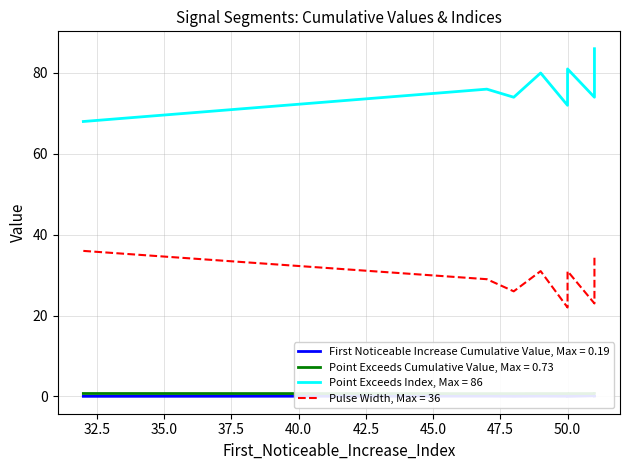

Rank the categories by Point_Exceeds_Cumulative_Value value from highest to lowest.

32, 51, 51, 50, 49, 51, 50, 50, 47, 48